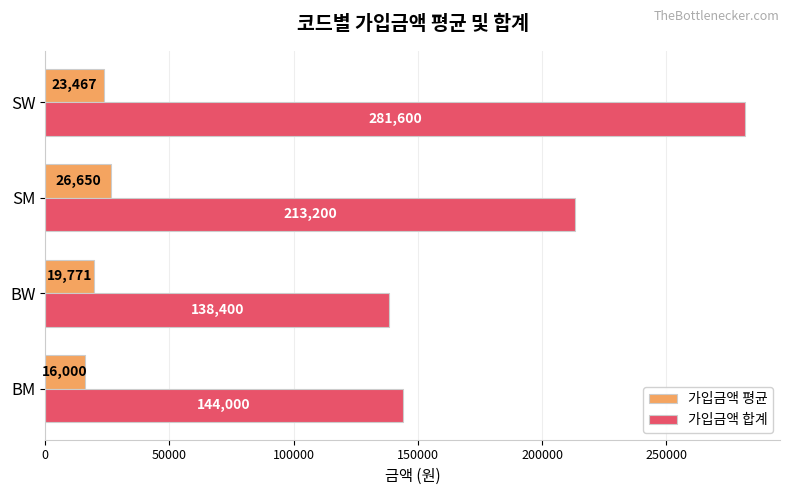

What is the approximate value of 가입금액 합계 at BM, to the nearest 50?

144000